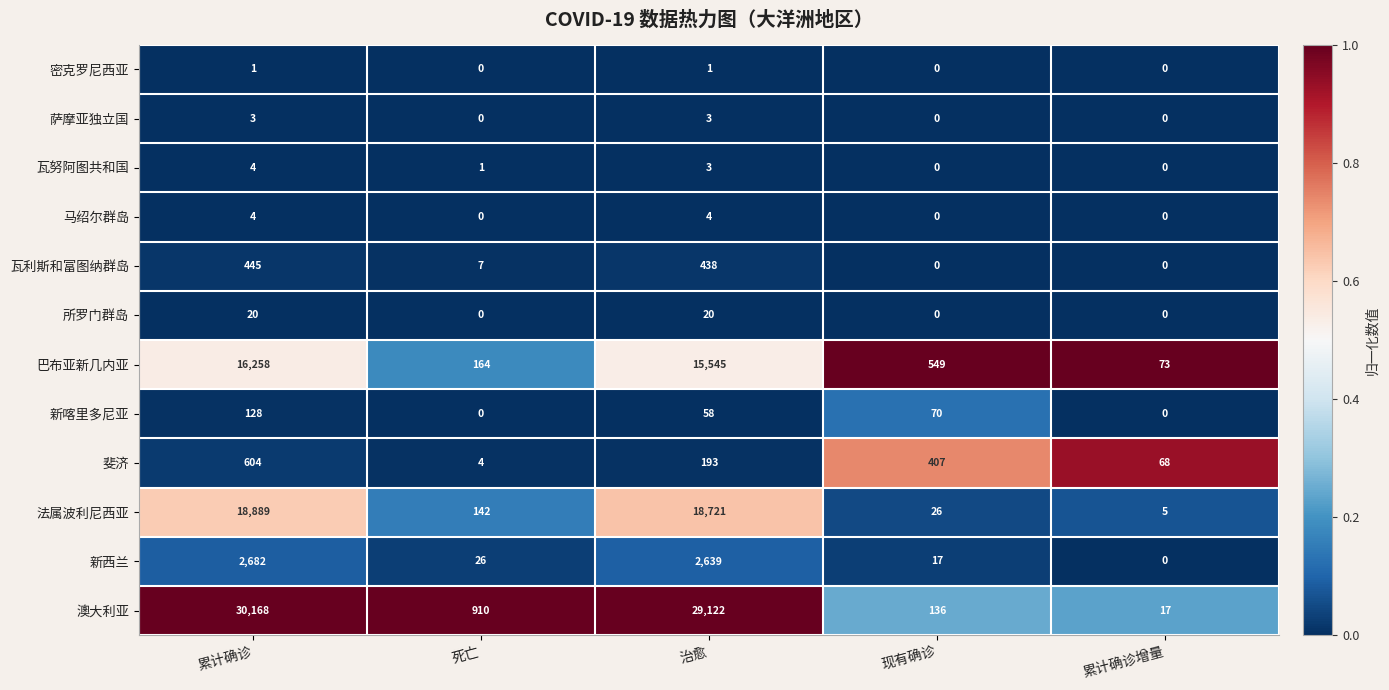

How many values in 密克罗尼西亚 are above zero?

2